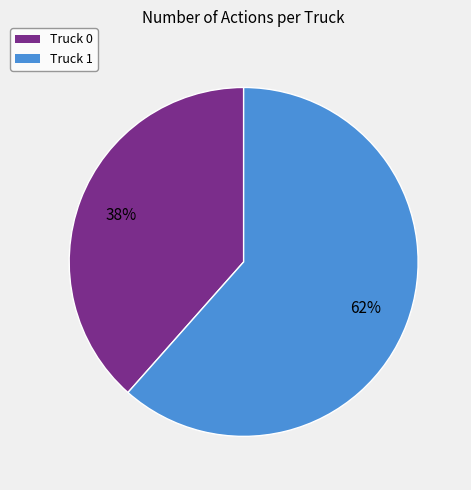

Combined, do Truck 0 and Truck 1 account for over 50%?

Yes